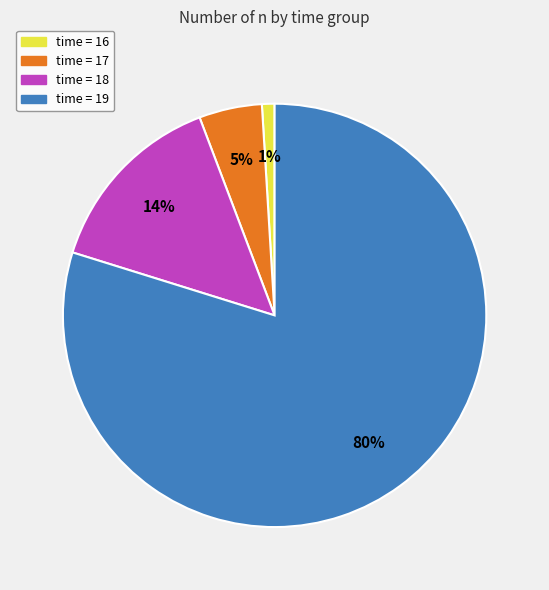

Does any single category account for the majority?

Yes